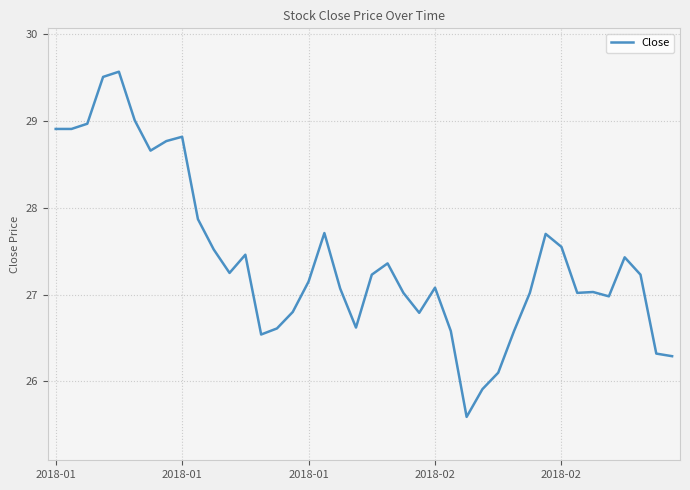

What is the greatest value displayed?

29.6